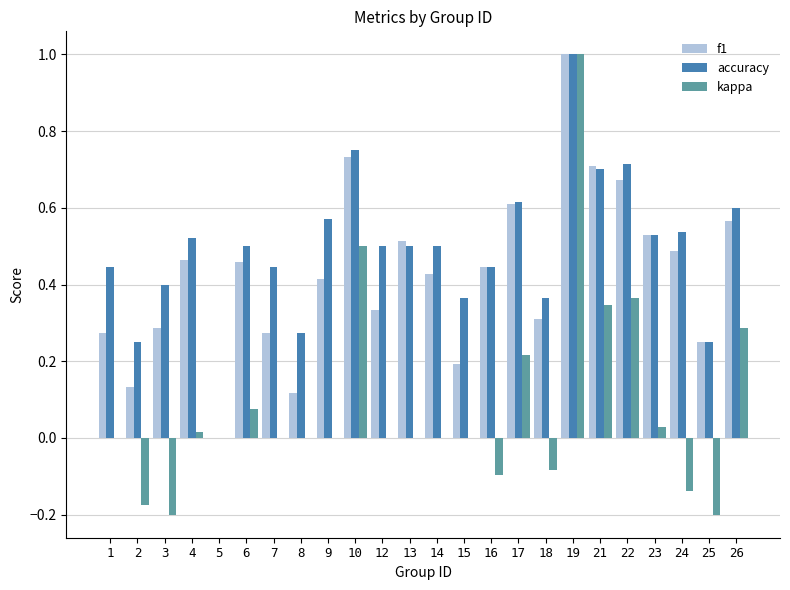

Which series changed the most between 13 and 26?

kappa